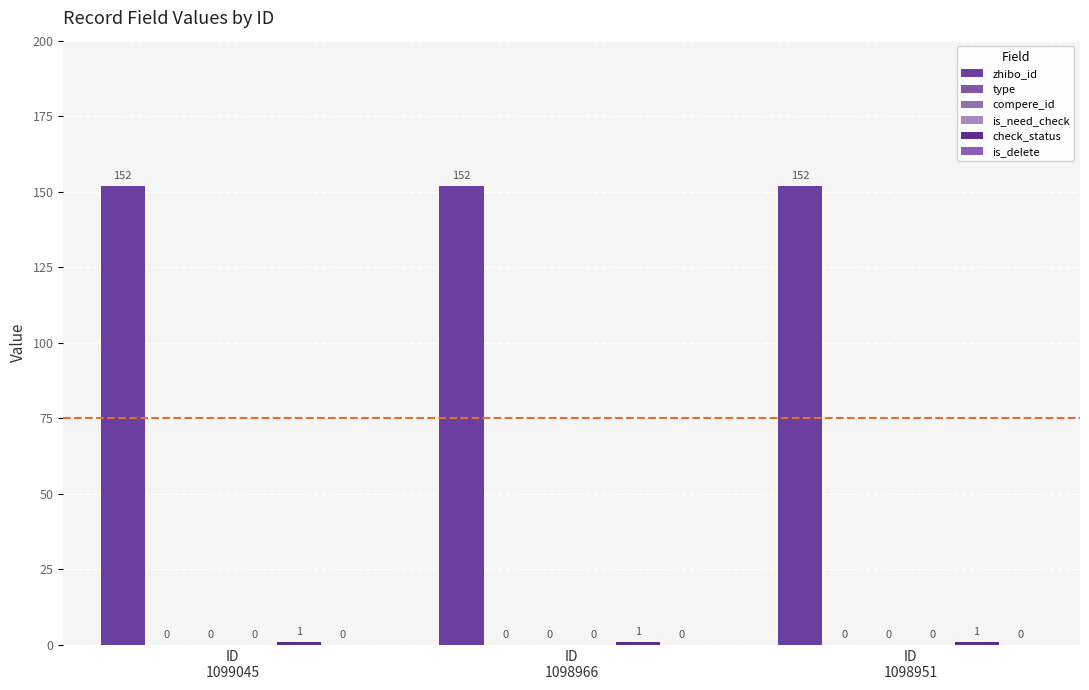

Between ID
1098966 and ID
1099045, which is larger?

ID
1098966